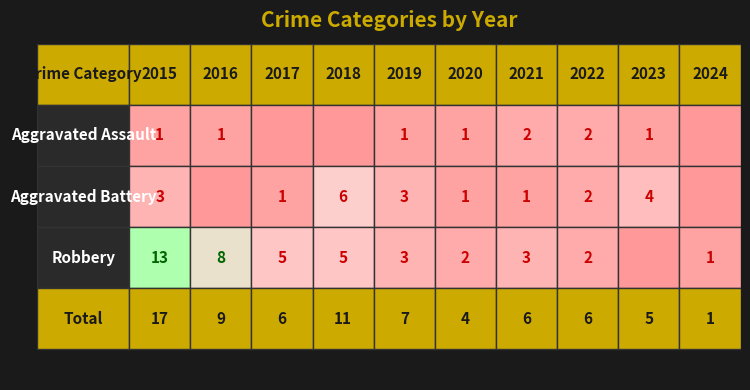

At which category is the sum across all series the highest?

2015